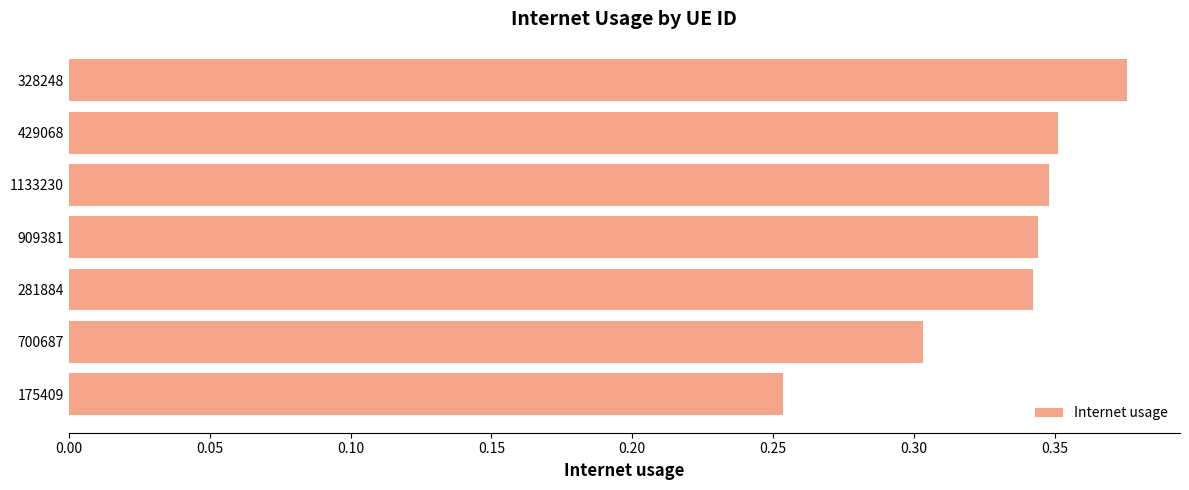

What is the sum of all values?

2.3